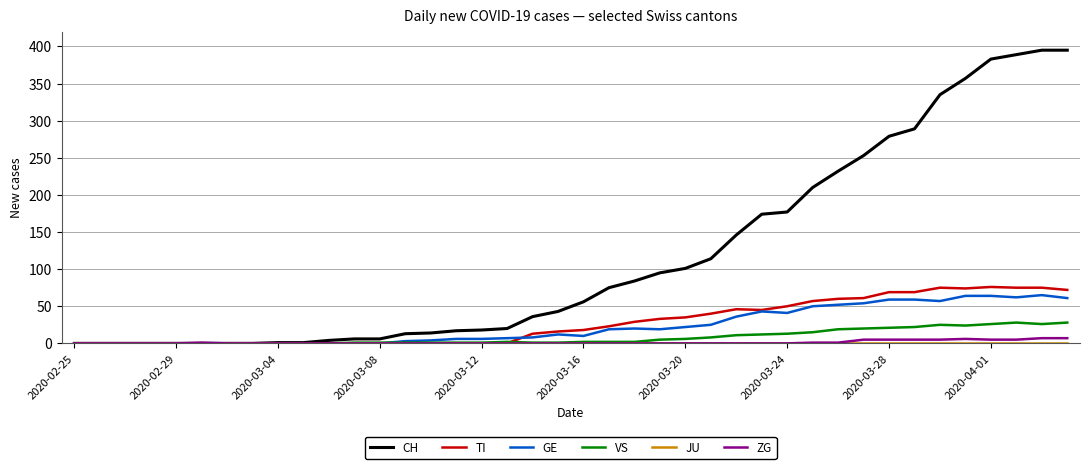

Which series has the widest spread of values?

CH